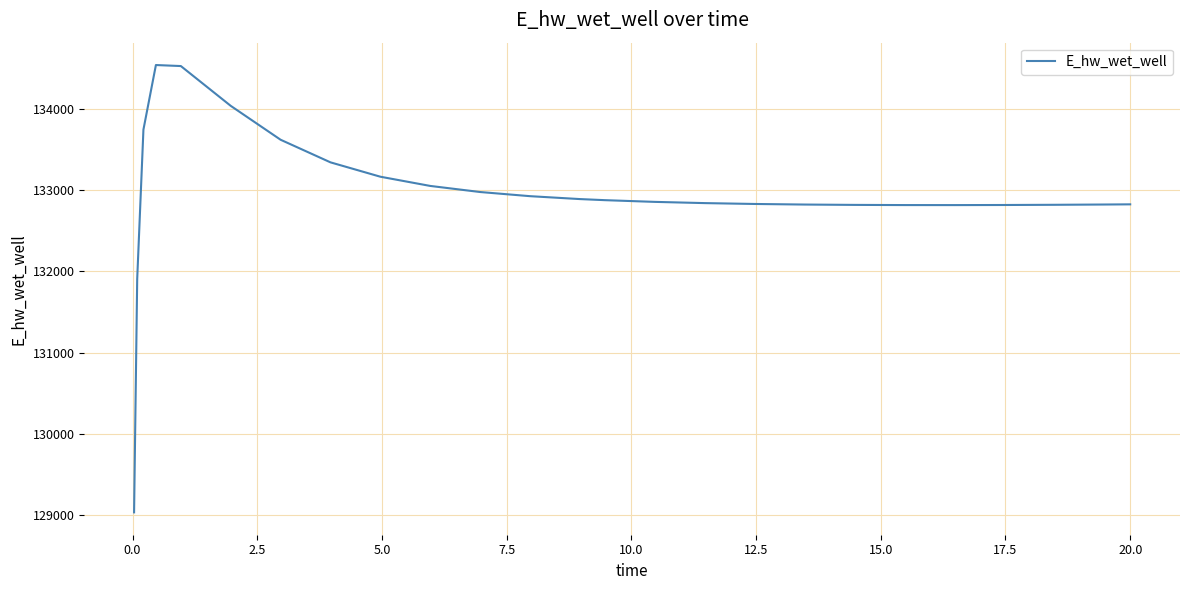

What is the smallest value displayed?

129036.7